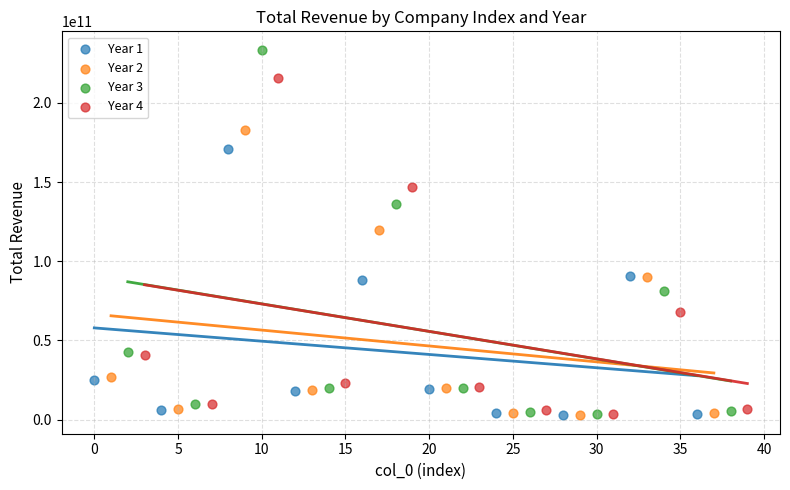

Which series has the widest spread of Y values?

Year 3